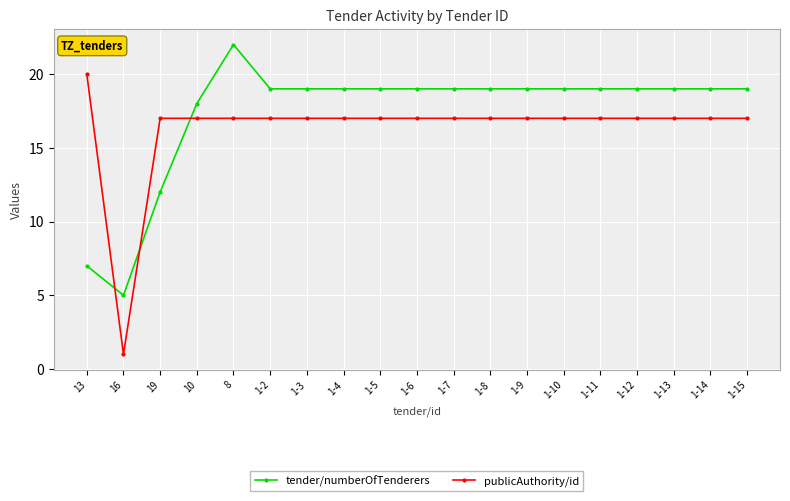

What is the label of the 9th point from the left?

1-5